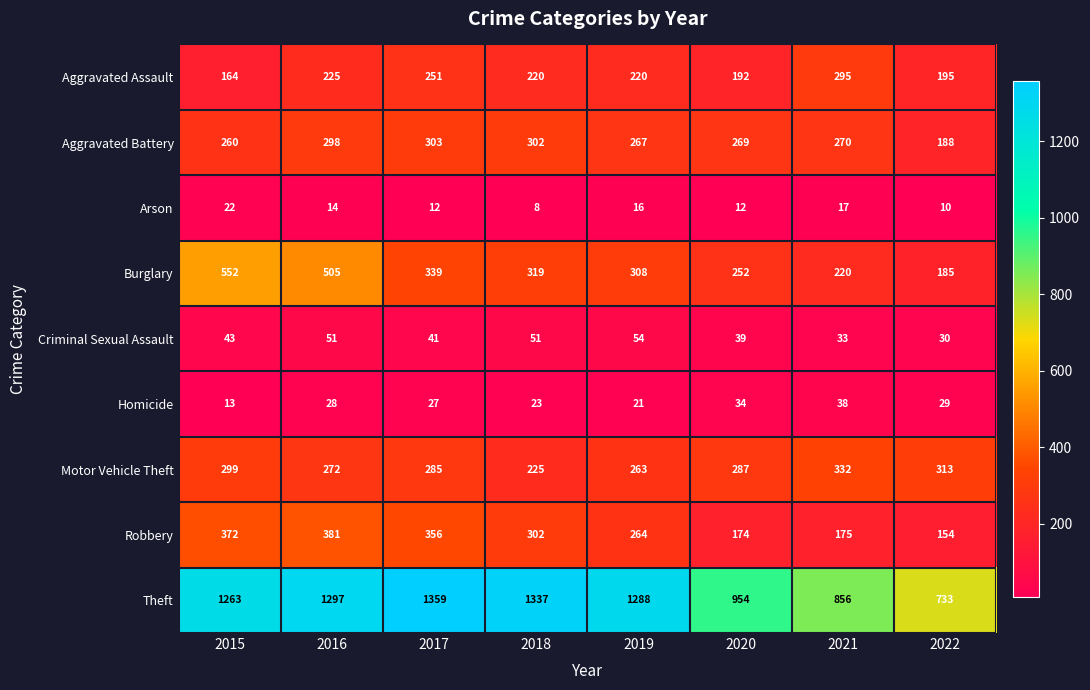

What is the sum of the Homicide values at 2015 and 2019?

34